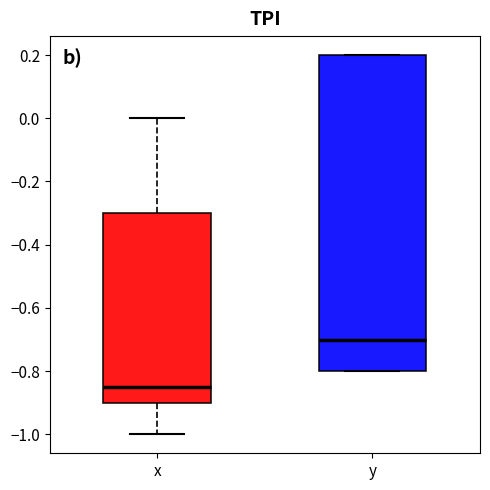

Which box is the tallest, from its lower edge to its upper edge?

y